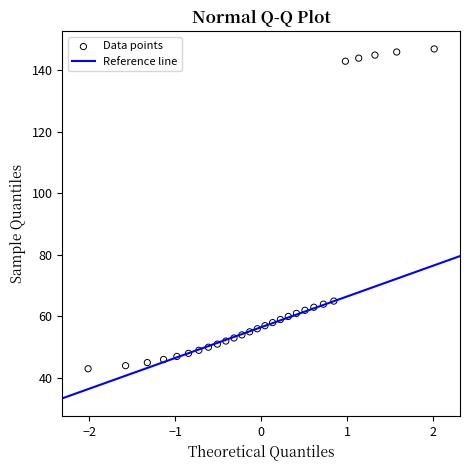

What is the range of Y values (max minus min)?

104